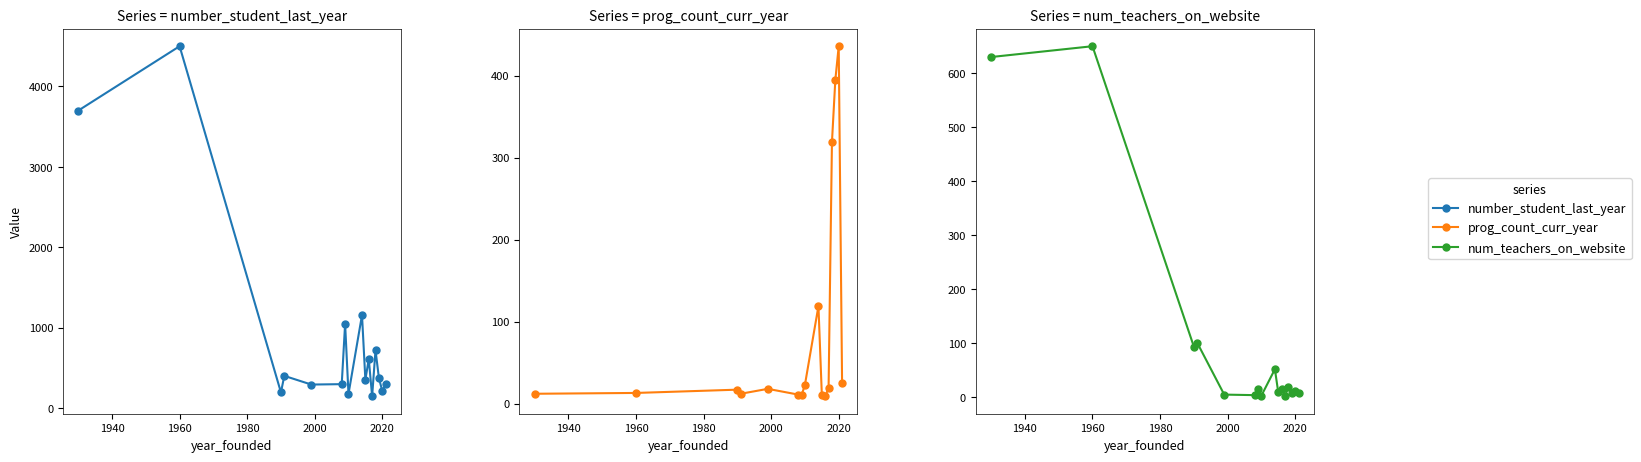

What is the value of the prog_count_curr_year point at the 8th from the left?

23